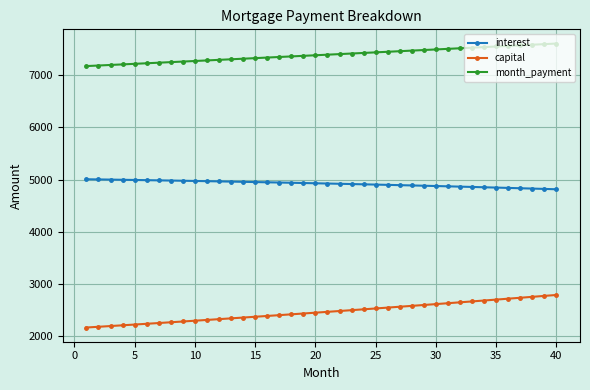

What is the value of the capital point at the 27th from the left?

2565.7